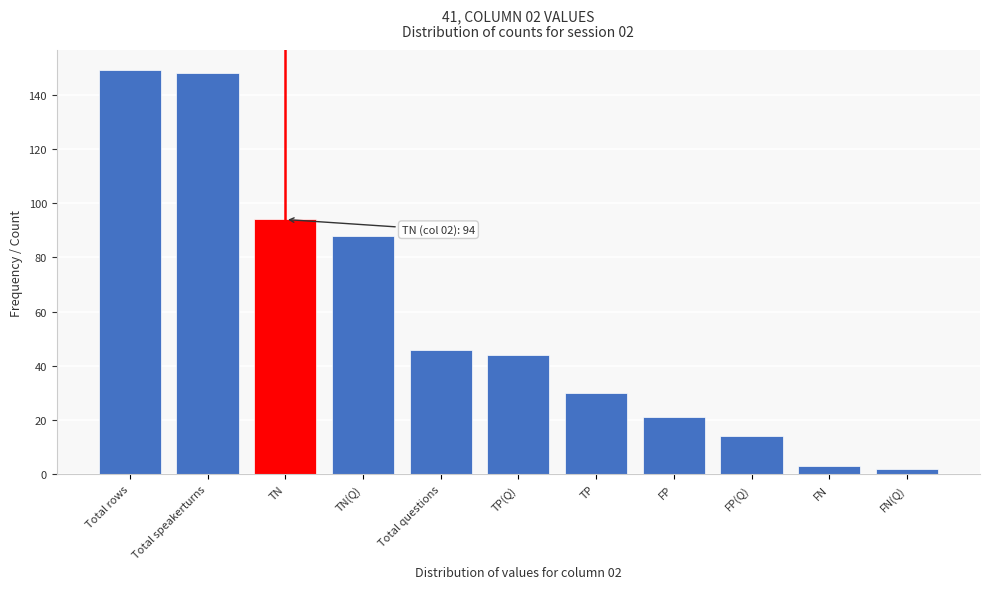

Reading right to left, transcribe all the data shown in this chart.

FN(Q)=2	FN=3	FP(Q)=14	FP=21	TP=30	TP(Q)=44	Total questions=46	TN(Q)=88	TN=94	Total speakerturns=148	Total rows=149